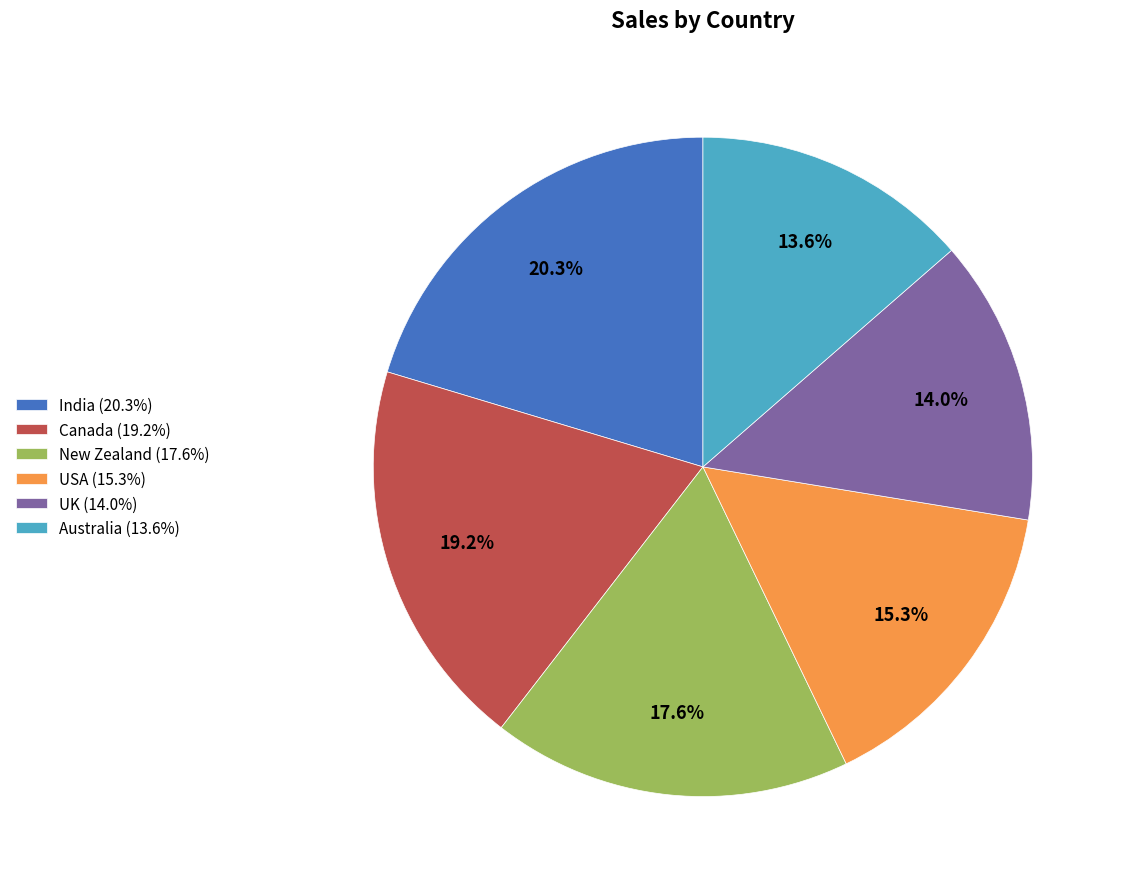

What portion of the pie excludes India?

79.7%